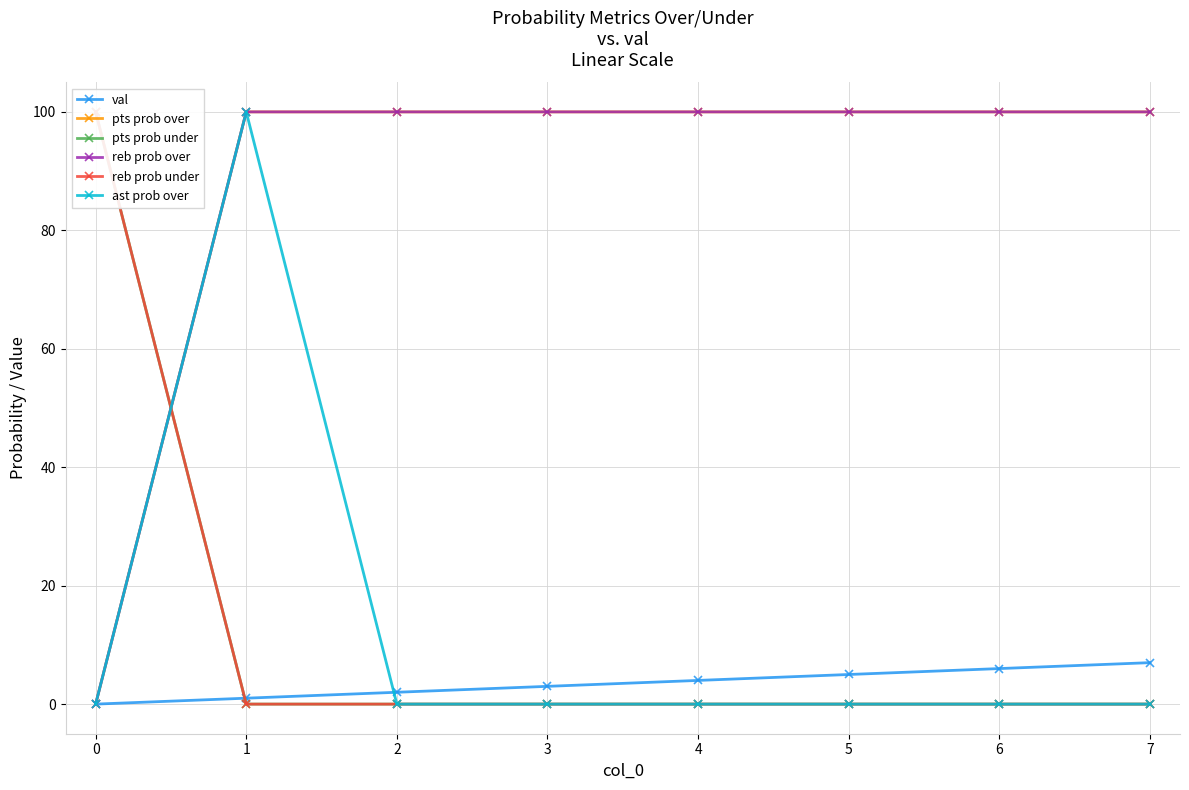

At how many categories does at least one series exceed 33?

8